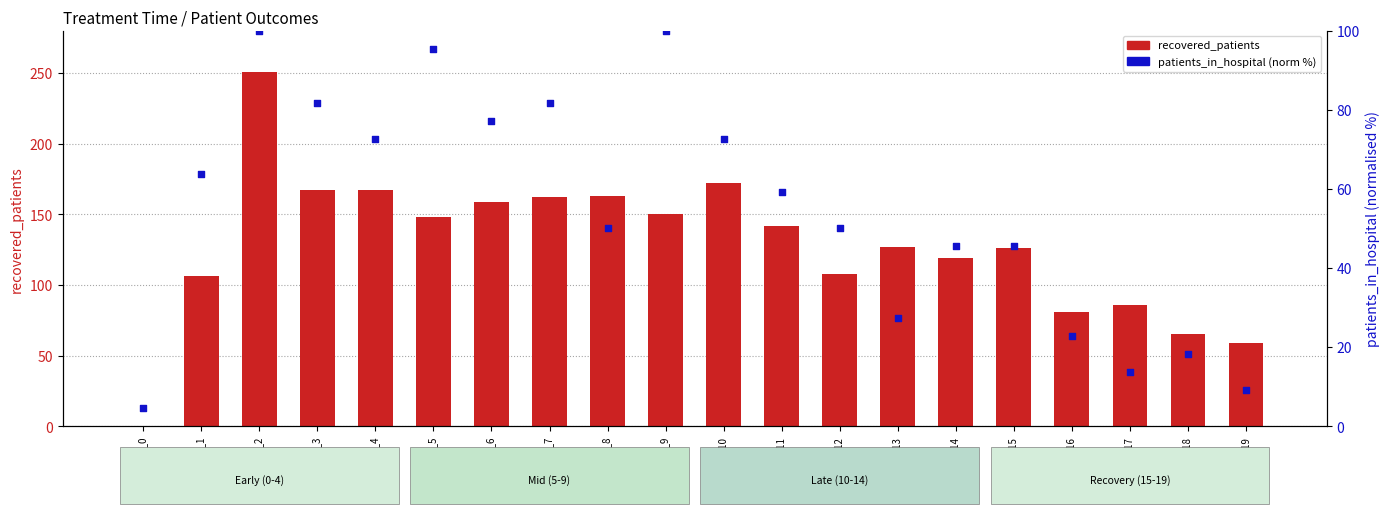

Is the value of recovered_patients at day_5 greater than the value of patients_in_hospital (normalised) at day_4?

Yes